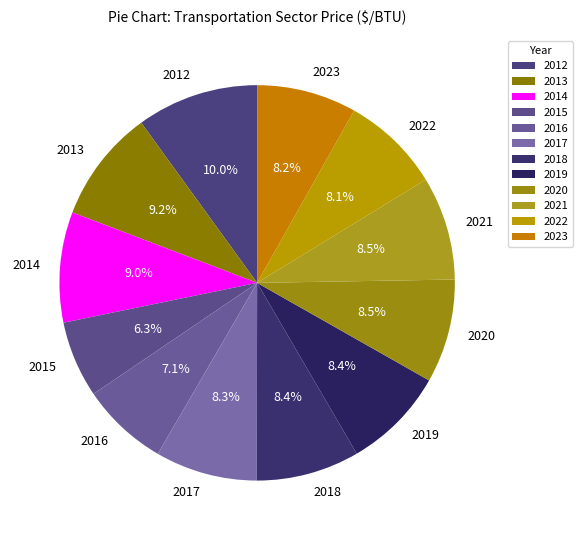

How many segments does this pie chart have?

12